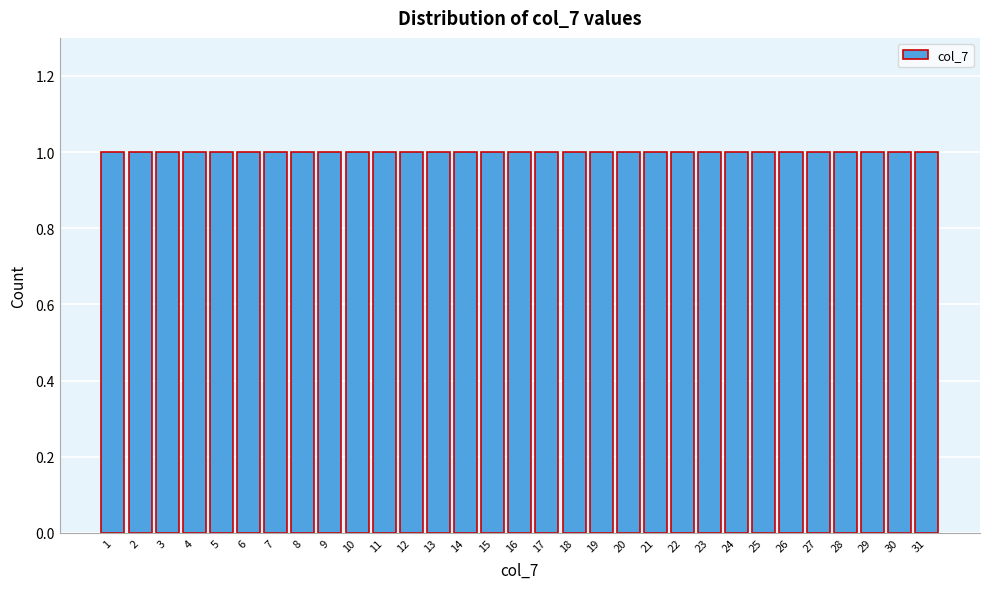

What is the height of the bar covering 5.5 to 6.5 on the x-axis? The values are not printed on the chart, so give them approximately, as read against the axis.

1